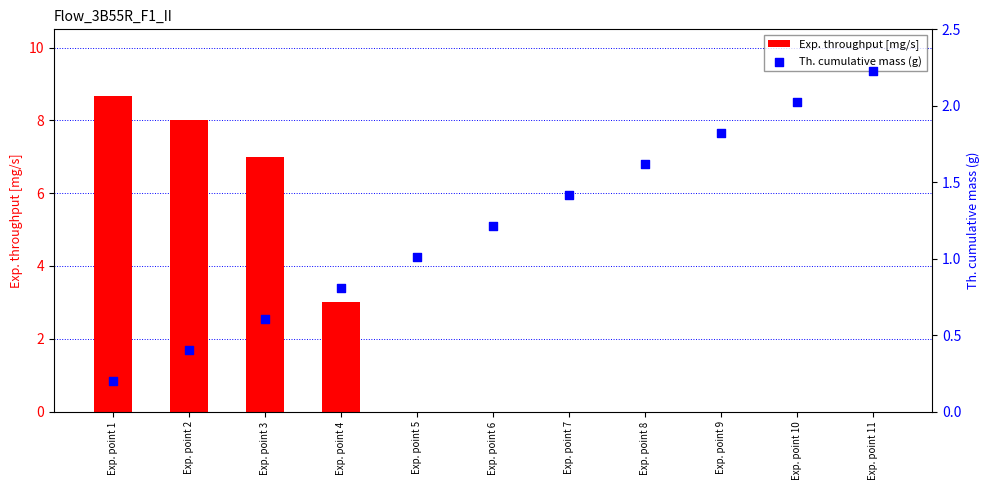

At how many categories does at least one series exceed 4?

3